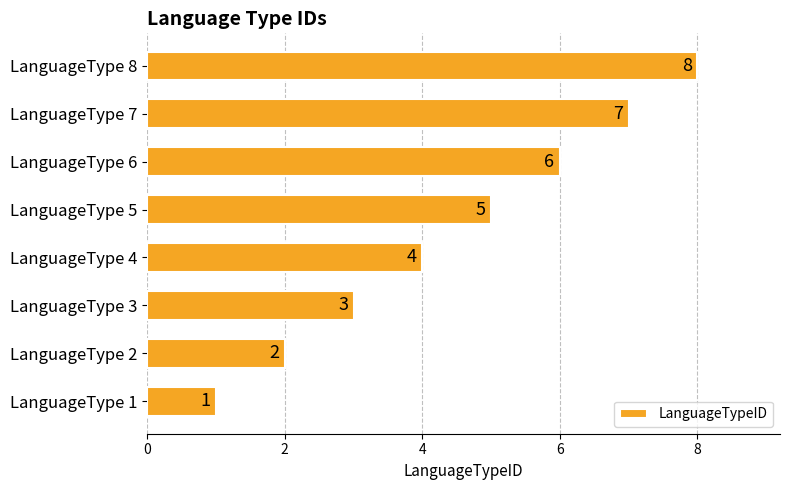

What is the sum of all values?

36